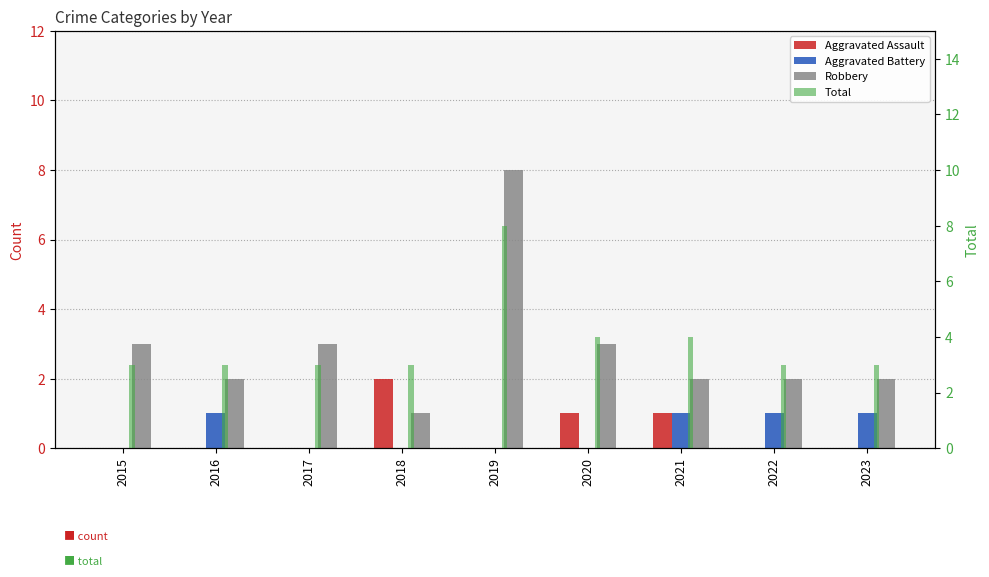

How many bars are there in total?

36